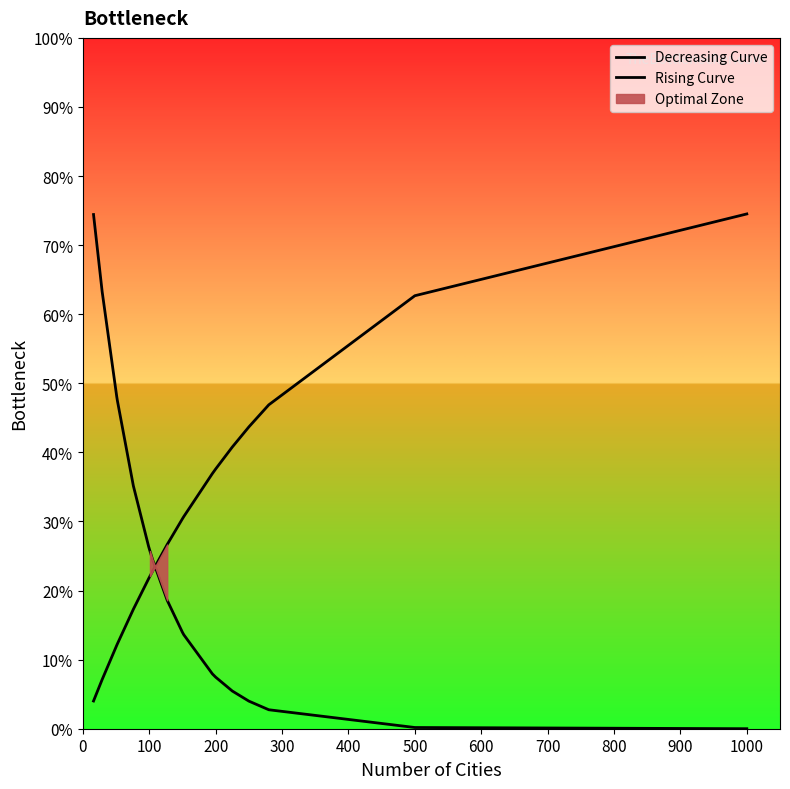

Which series ends up on top after the final intersection of Rising Curve and Decreasing Curve?

Rising Curve